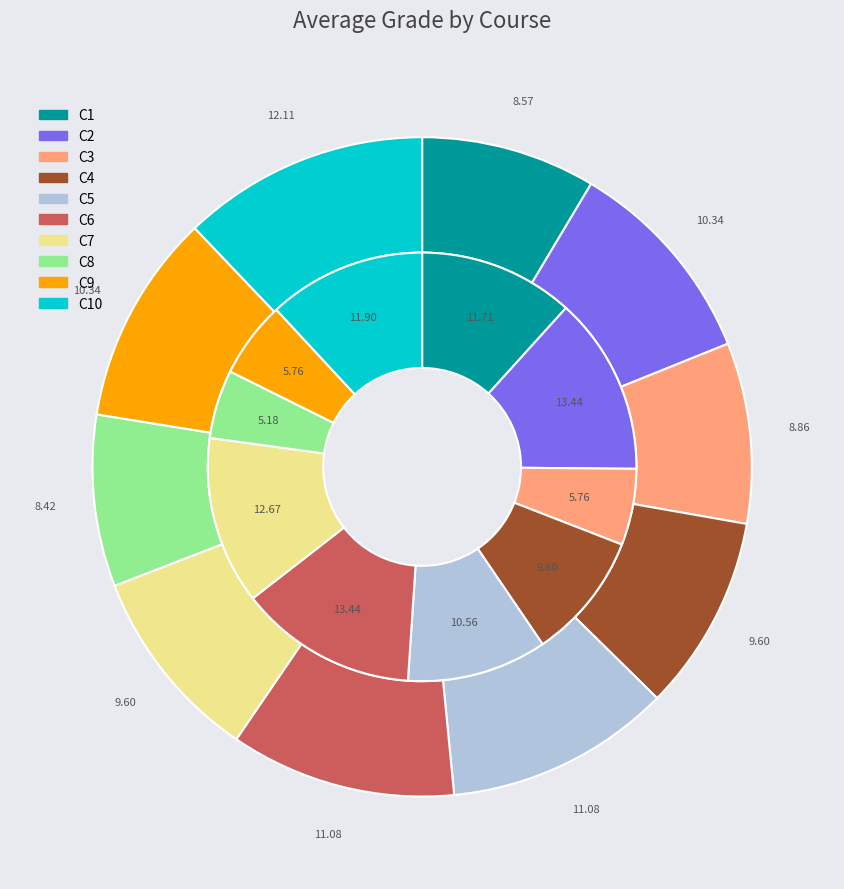

To the nearest percent, what is the average slice percentage?

10%